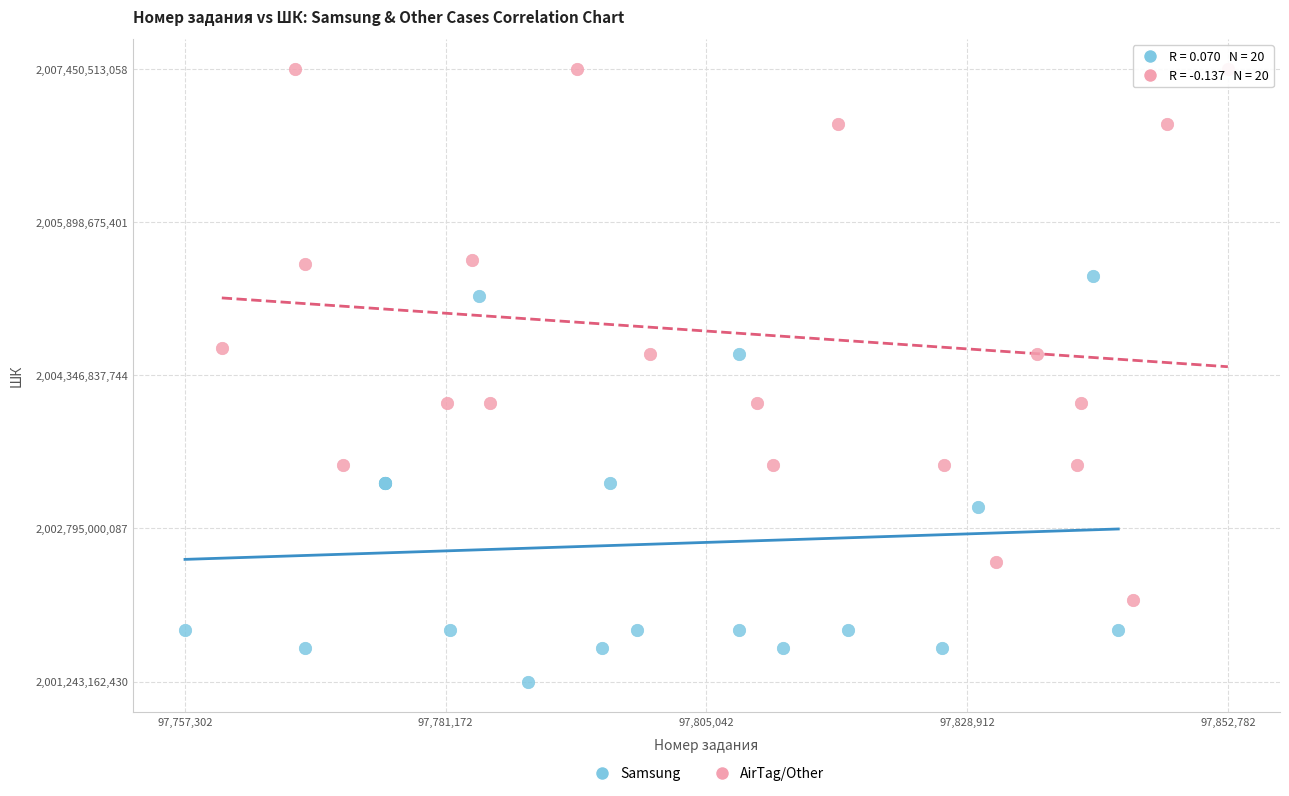

Which series has the largest Y range (max minus min)?

AirTag/Other